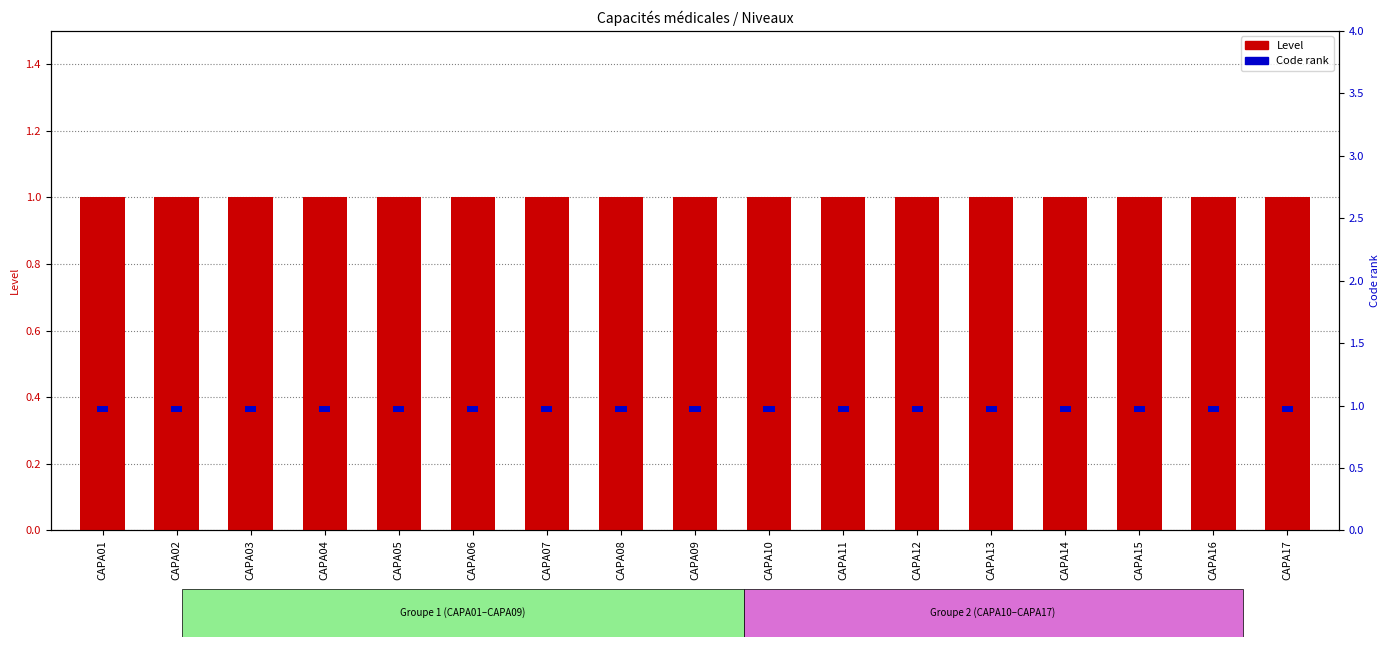

Reading left to right, what are all the values shown in this chart?

Level: CAPA01=1.0	CAPA02=1.0	CAPA03=1.0	CAPA04=1.0	CAPA05=1.0	CAPA06=1.0	CAPA07=1.0	CAPA08=1.0	CAPA09=1.0	CAPA10=1.0	CAPA11=1.0	CAPA12=1.0	CAPA13=1.0	CAPA14=1.0	CAPA15=1.0	CAPA16=1.0	CAPA17=1.0
Code rank: CAPA01=0.1	CAPA02=0.1	CAPA03=0.1	CAPA04=0.1	CAPA05=0.1	CAPA06=0.1	CAPA07=0.1	CAPA08=0.1	CAPA09=0.1	CAPA10=0.1	CAPA11=0.1	CAPA12=0.1	CAPA13=0.1	CAPA14=0.1	CAPA15=0.1	CAPA16=0.1	CAPA17=0.1